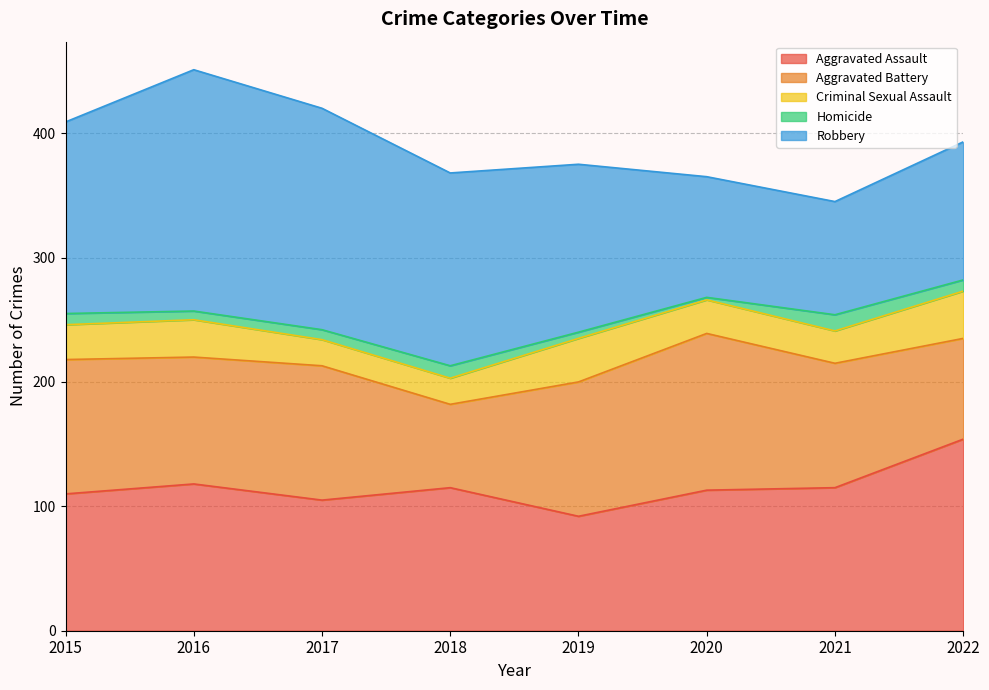

True or false: Criminal Sexual Assault has a value of 30 at 2016.

True